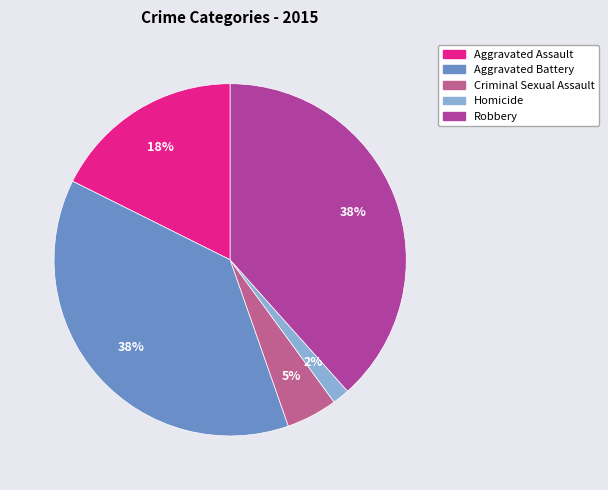

How many segments does this pie chart have?

5